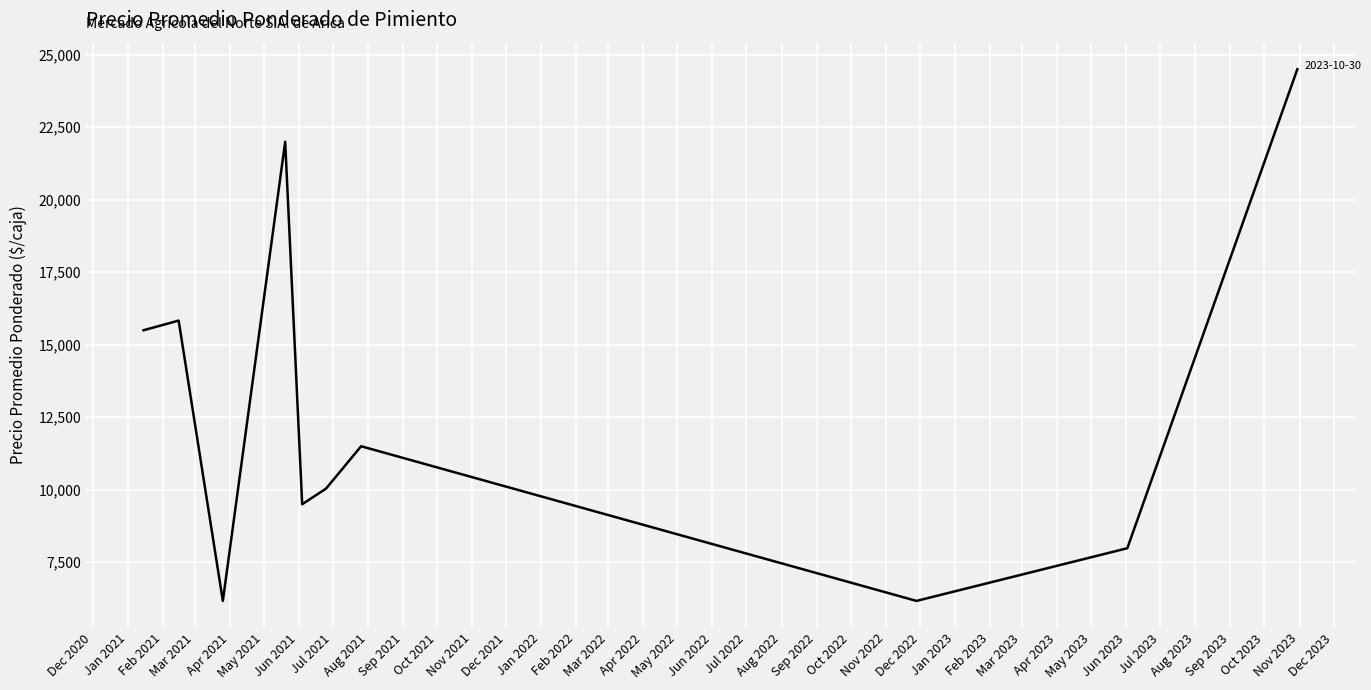

What is the smallest value displayed?

6166.7